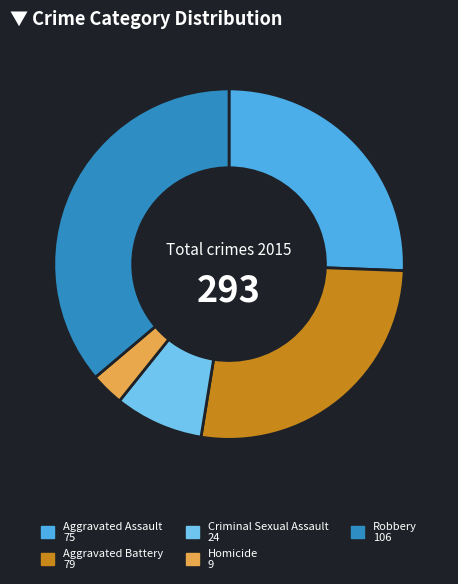

Does Aggravated Battery represent more than half of the total?

No